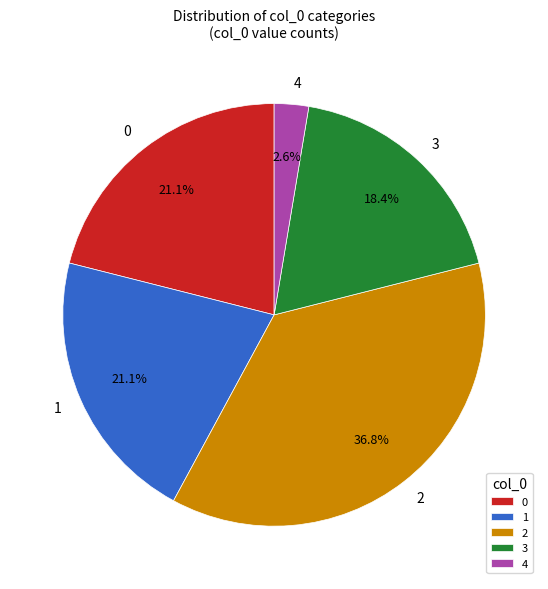

What percentage is NOT represented by 1?

78.9%